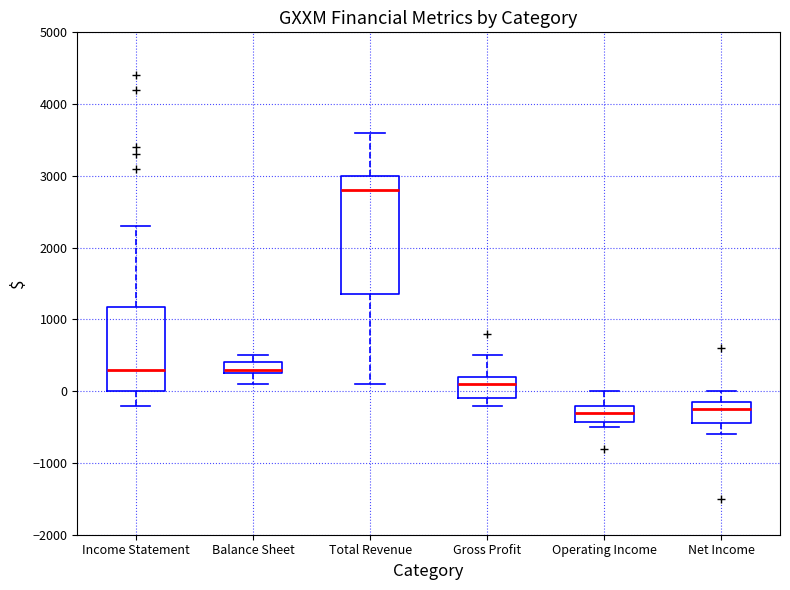

Reading left to right, read every box against the y-axis: the position of its median line, the range the box covers, and the ends of its whiskers. The values are not printed on the chart, so give them approximately, as read against the axis.

Income Statement: median 300, box 0 to 1200, whiskers -200 to 2300
Balance Sheet: median 300 (just above the box's lower edge), box 300 to 400, whiskers 100 to 500
Total Revenue: median 2800, box 1400 to 3000, whiskers 100 to 3600
Gross Profit: median 100, box -100 to 200, whiskers -200 to 500
Operating Income: median -300, box -400 to -200, whiskers -500 to 0
Net Income: median -200, box -400 to -100, whiskers -600 to 0